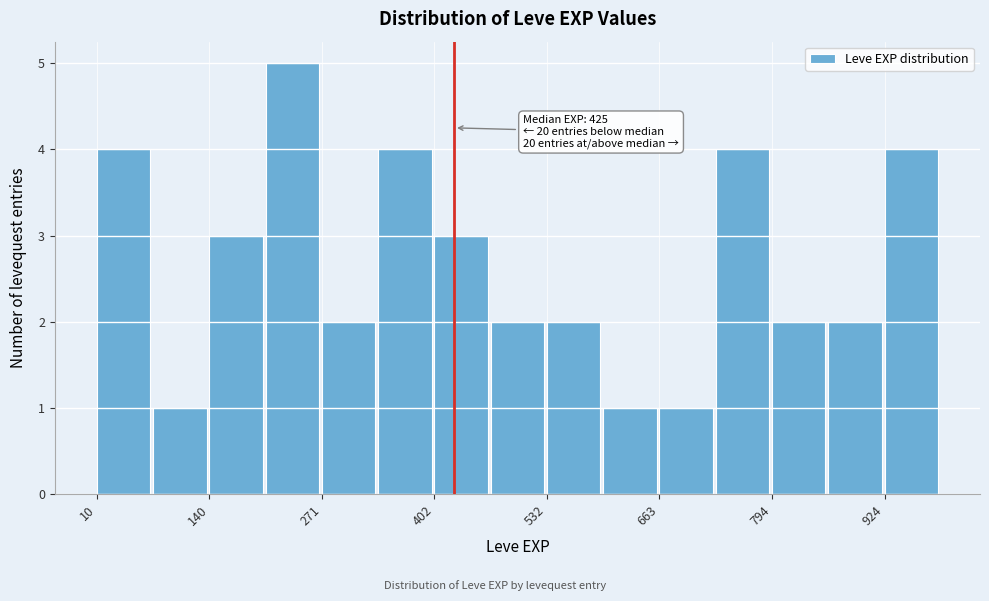

Around what value on the x-axis is the tallest bar? Give the approximate position of its centre, as read against the axis.

240